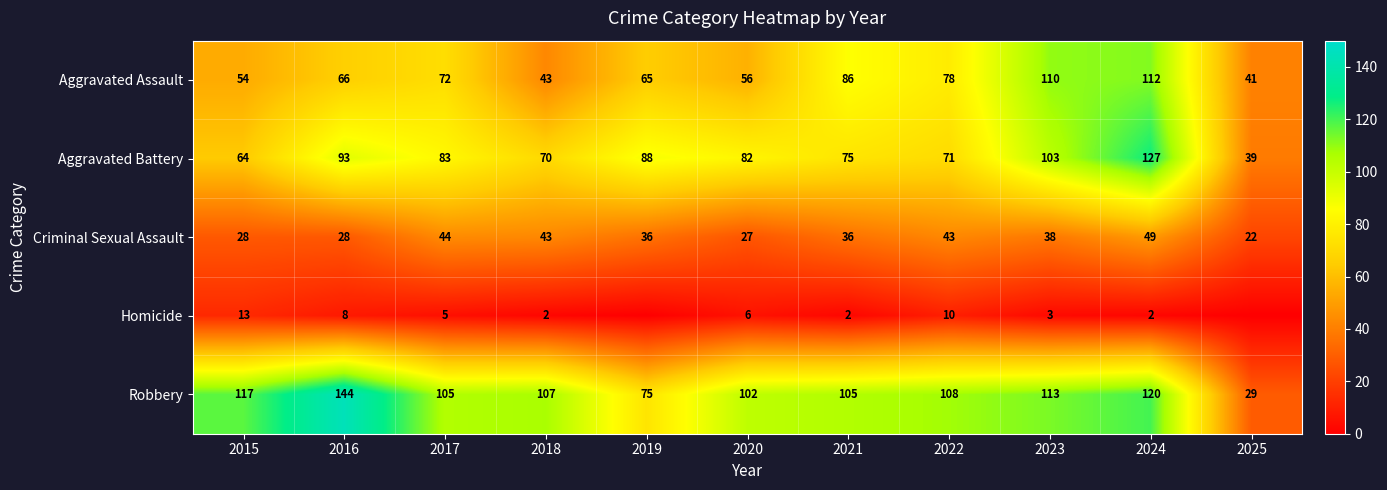

What is the sum of the Homicide values at 2017 and 2020?

11